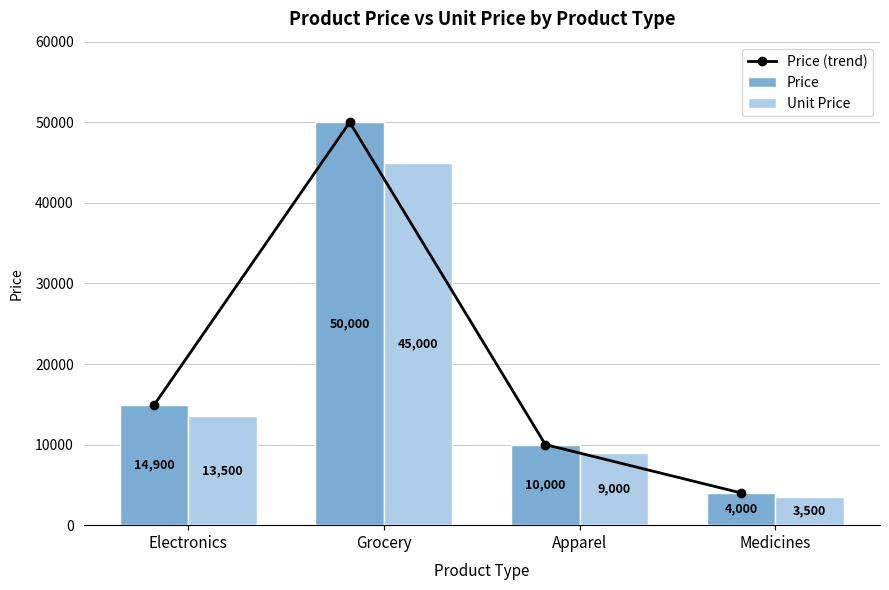

Is it true that Price equals 8511 at Electronics?

False